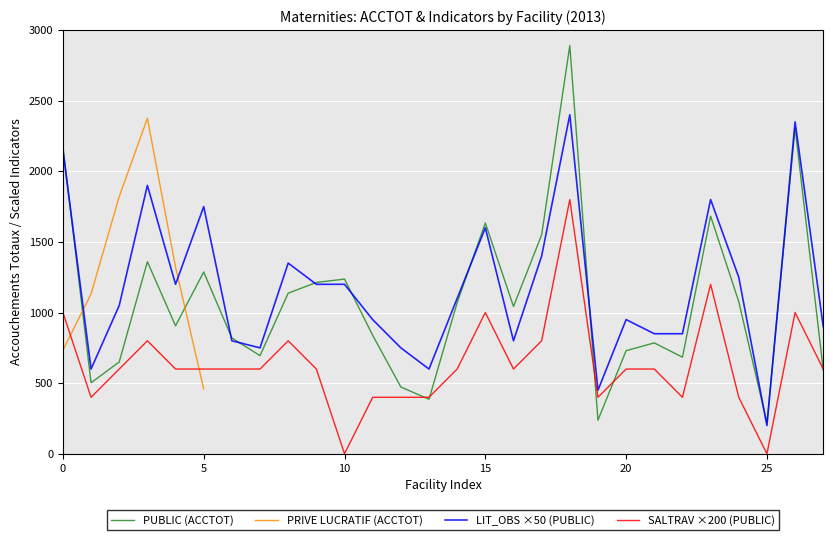

The LIT_OBS ×50 (PUBLIC) series shows 4166.7 at 26. True or false?

False